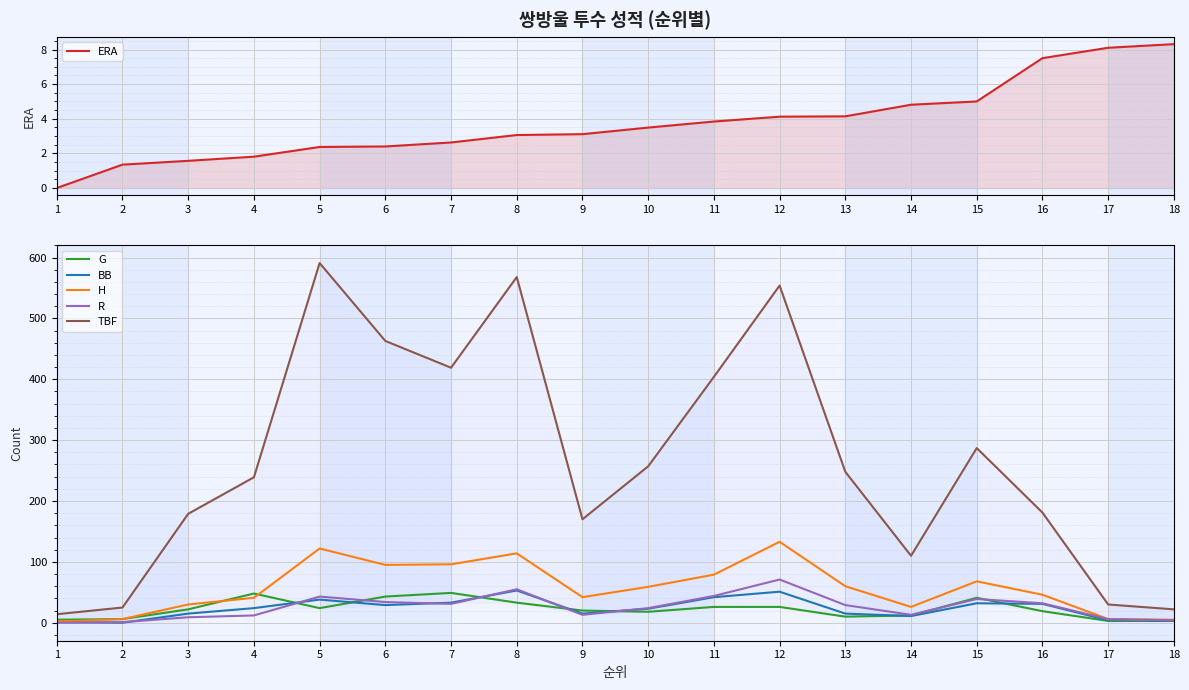

At how many categories does at least one series exceed 513?

3